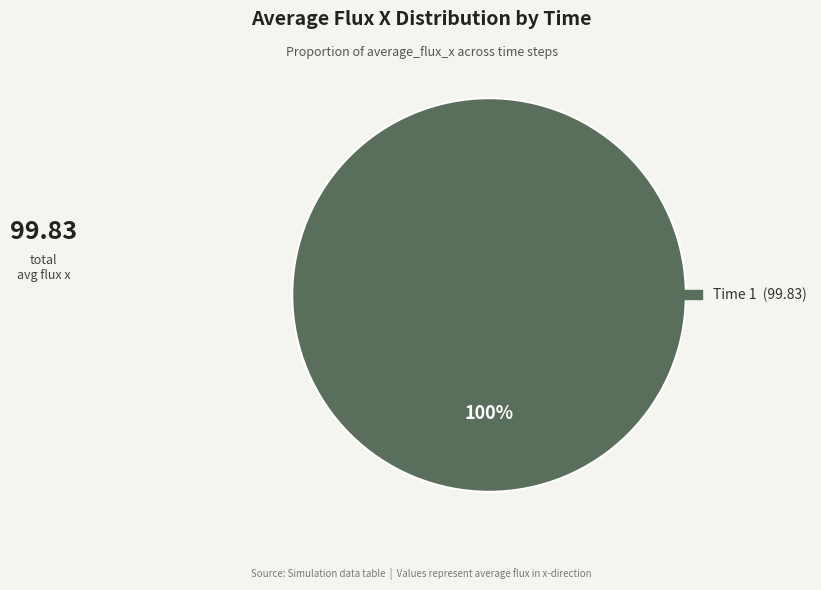

How many slices are in this pie chart?

1